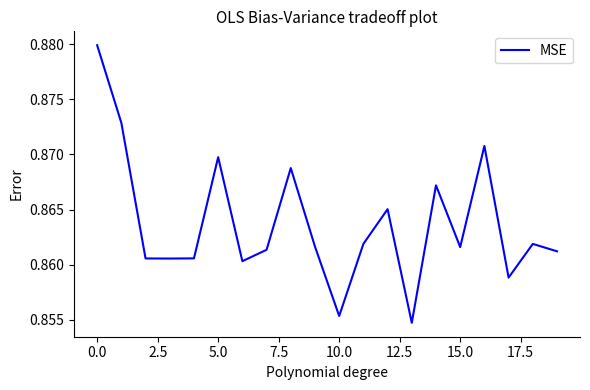

Where is the data nearest to the value 0?

13